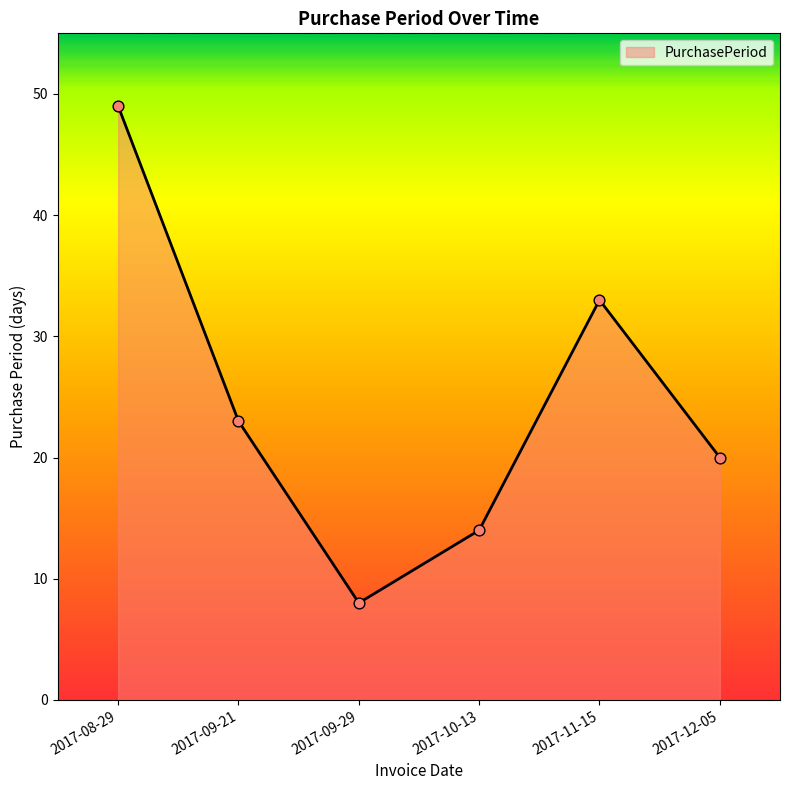

What is the change in value from 2017-11-15 to 2017-12-05?

-13